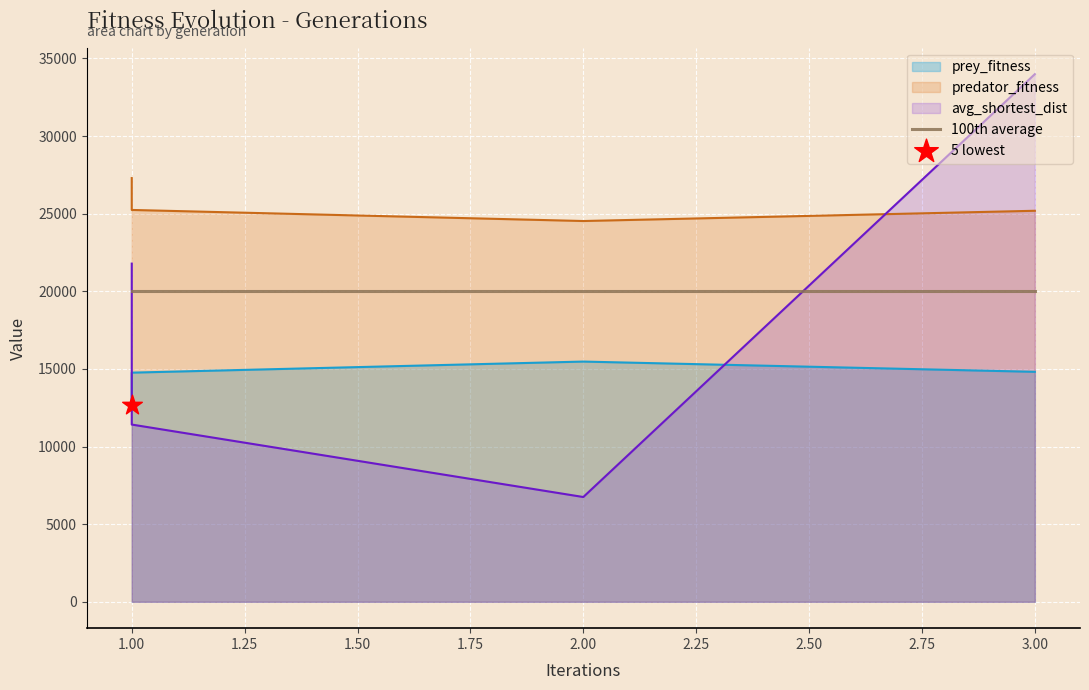

At which category is the sum across all series the highest?

3